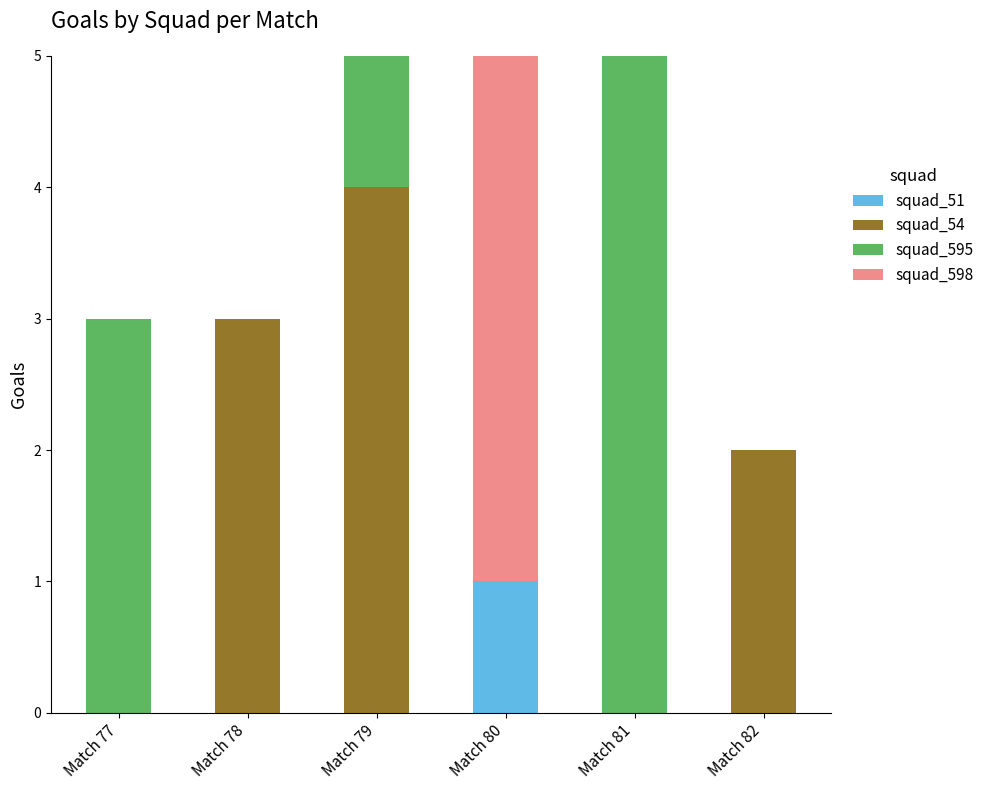

True or false: squad_51 has a value of 1 at Match 80.

True